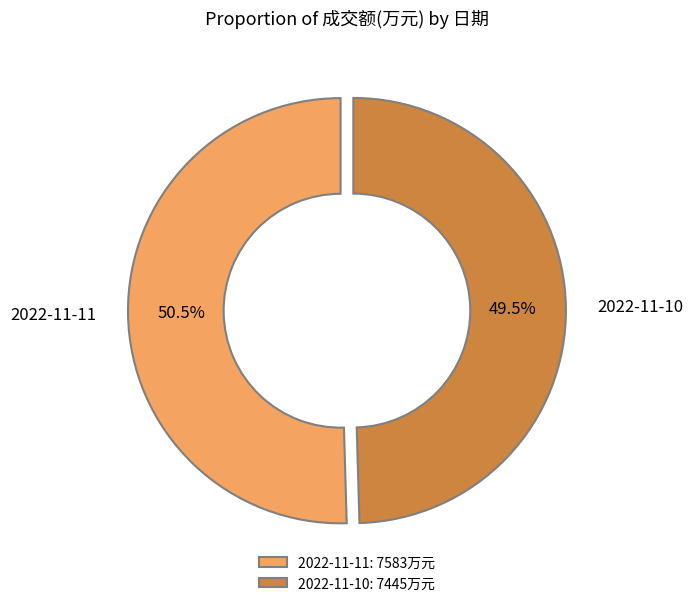

Approximately how many times larger is the value at 2022-11-10 compared to 2022-11-11?

1.0